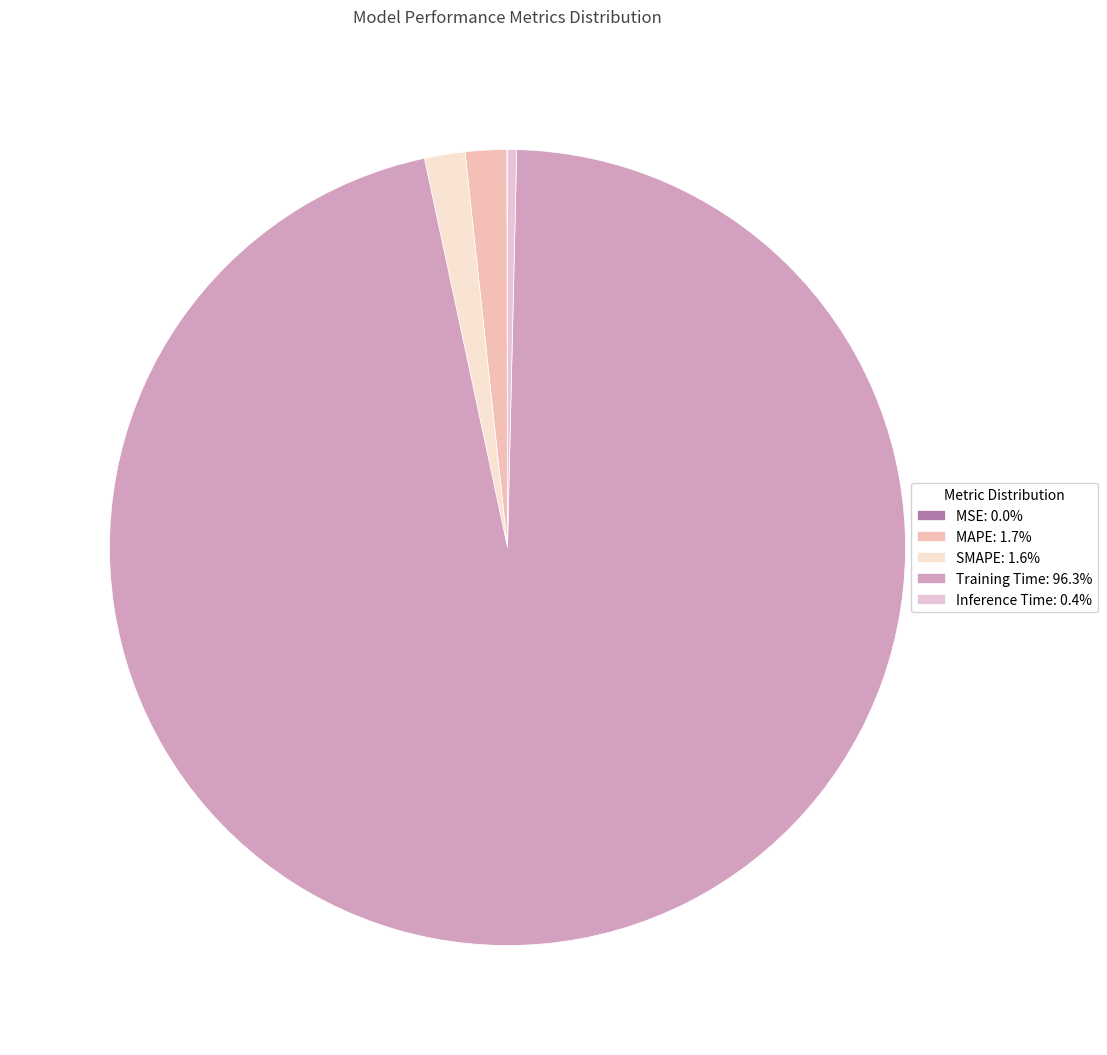

Count the number of slices in the pie.

5